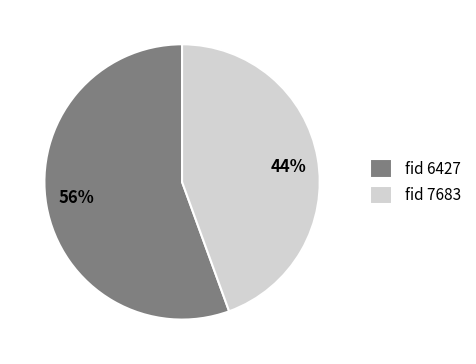

Is 56% the majority of the pie?

Yes